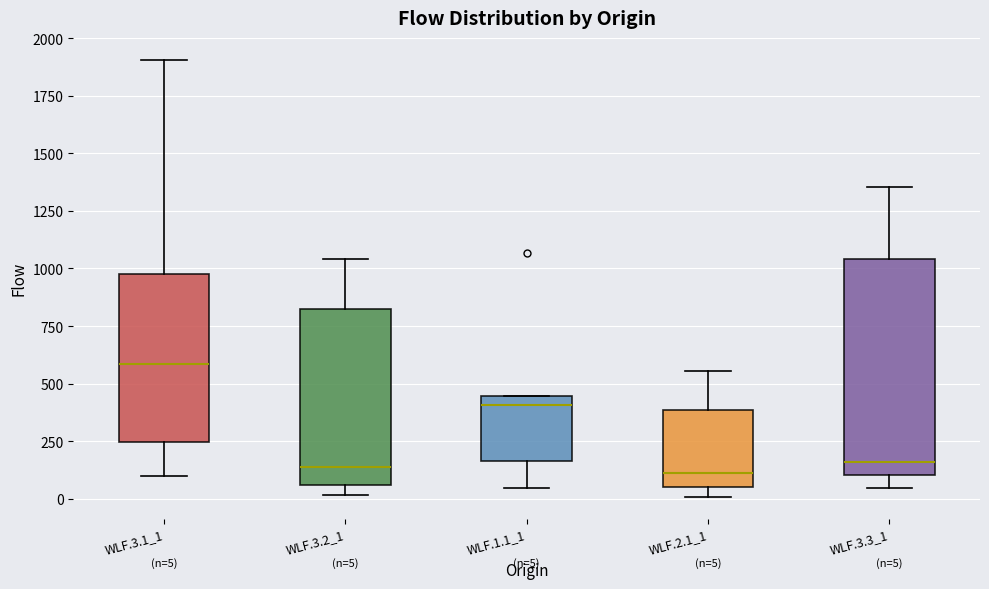

Comparing the boxes themselves (not the whiskers), which one is the tallest?

WLF.3.3_1